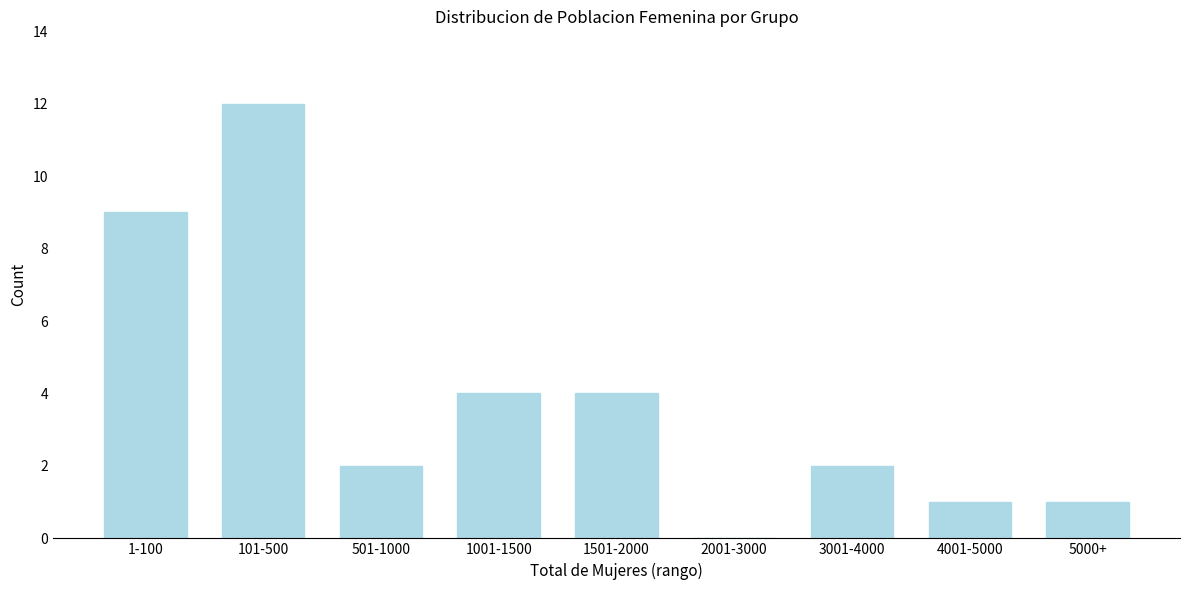

Reading left to right, transcribe all the data shown in this chart.

1-100=9	101-500=12	501-1000=2	1001-1500=4	1501-2000=4	2001-3000=0	3001-4000=2	4001-5000=1	5000+=1